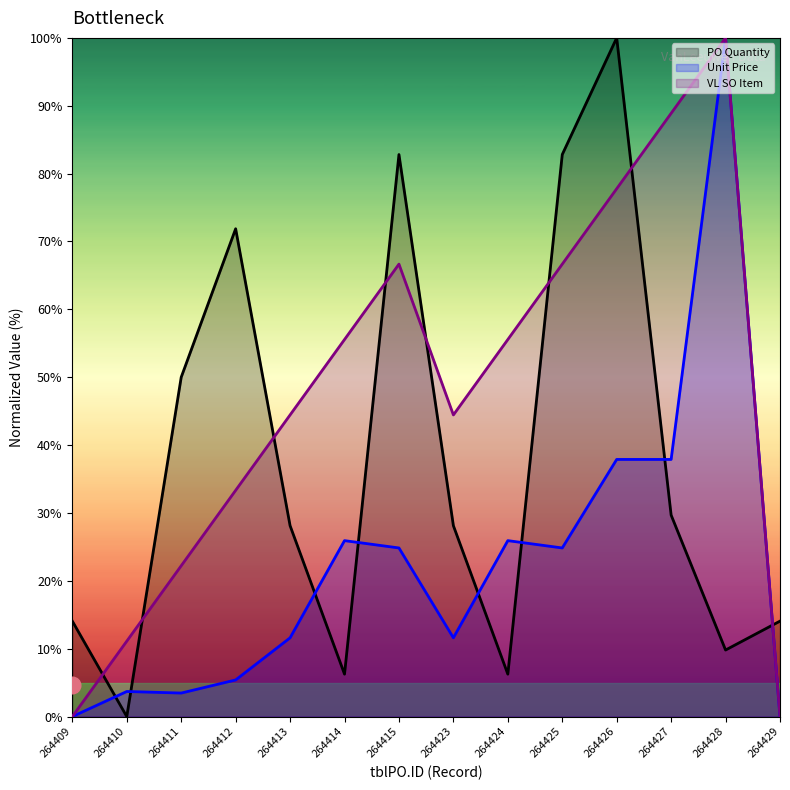

What is the approximate value of Unit Price at 264426?

37.9